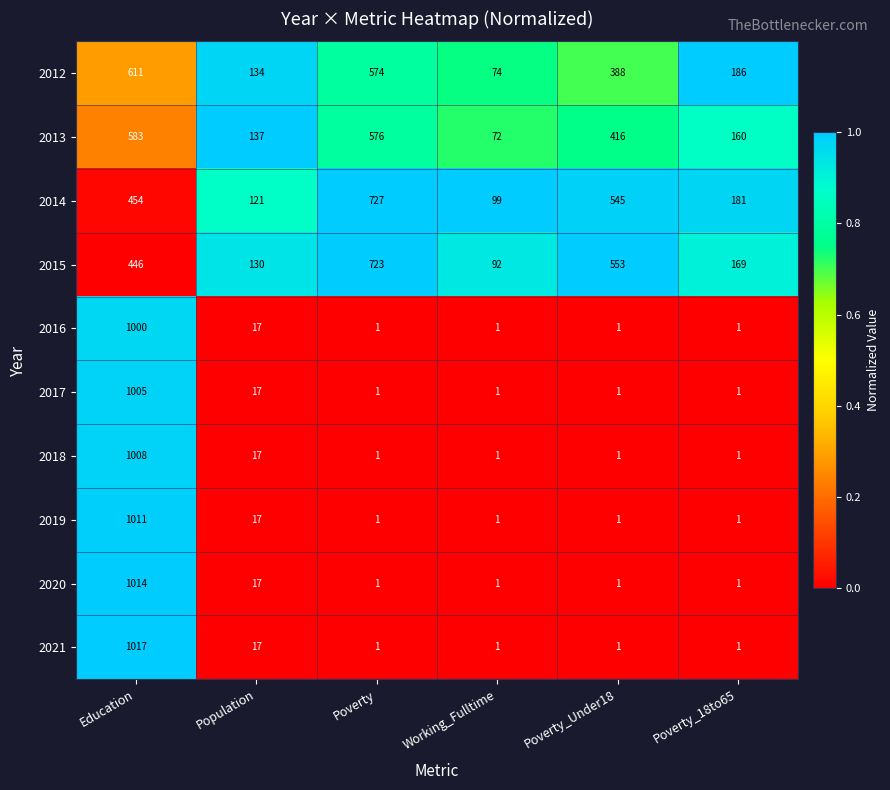

What is the average value of the 2019 series?

172